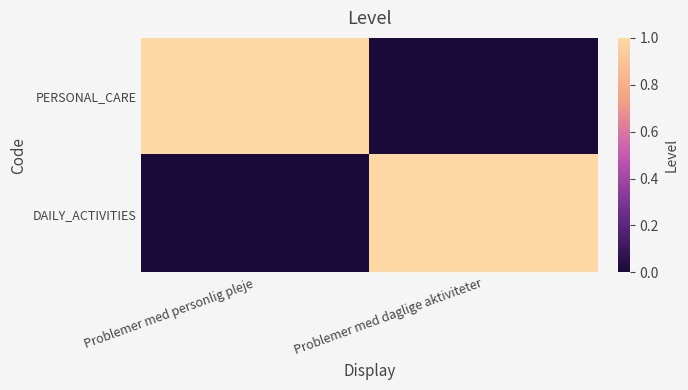

Between Problemer med personlig pleje and Problemer med daglige aktiviteter, which series saw the biggest shift?

PERSONAL_CARE